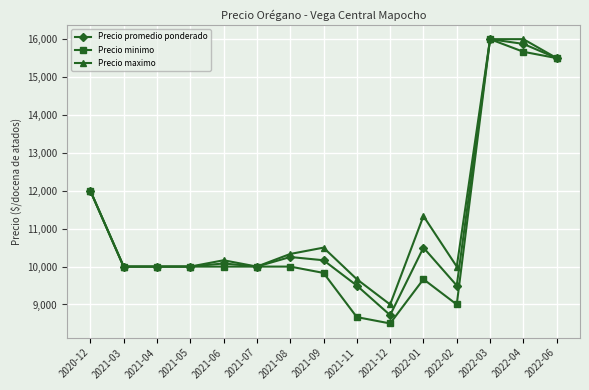

What is the difference between the Precio promedio ponderado values at 2022-04 and 2022-02?

6375